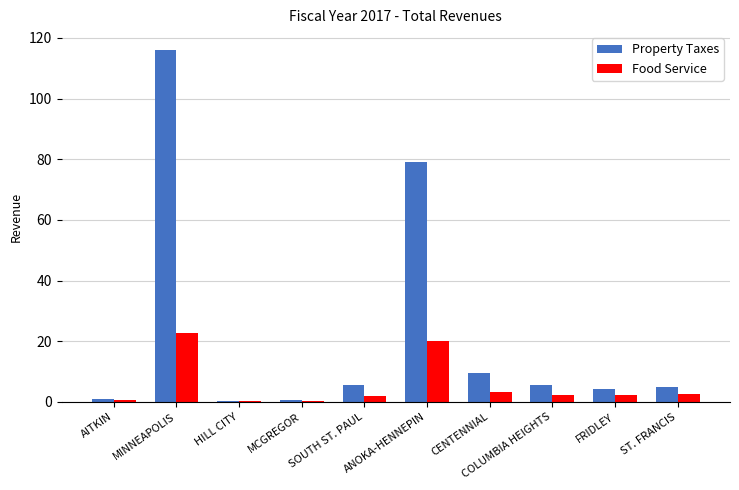

The value of Property Taxes at FRIDLEY is 4.4. True or false?

True